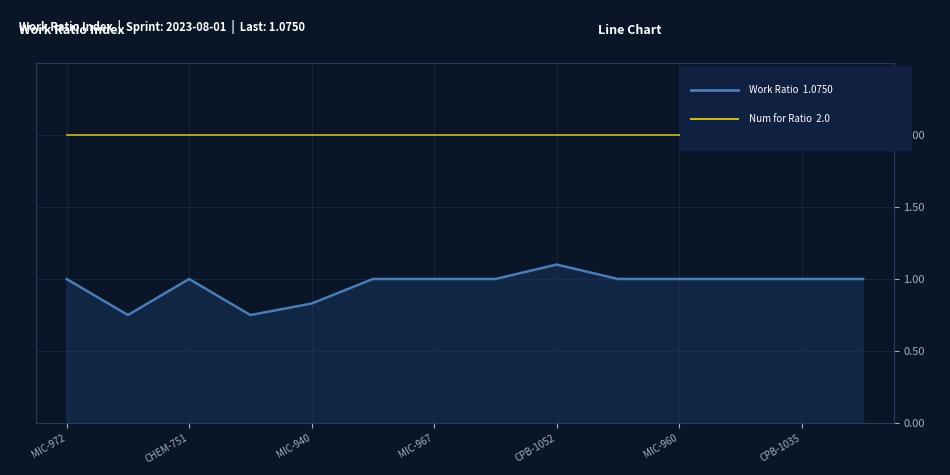

What is the maximum value shown in the chart?

2.0